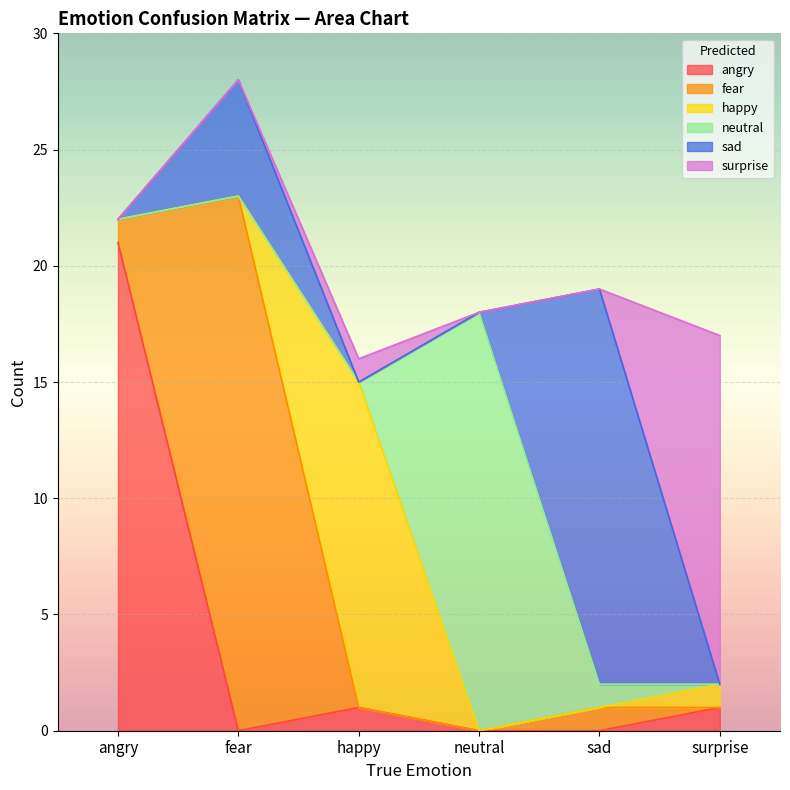

True or false: fear has a value of 1 at sad.

True